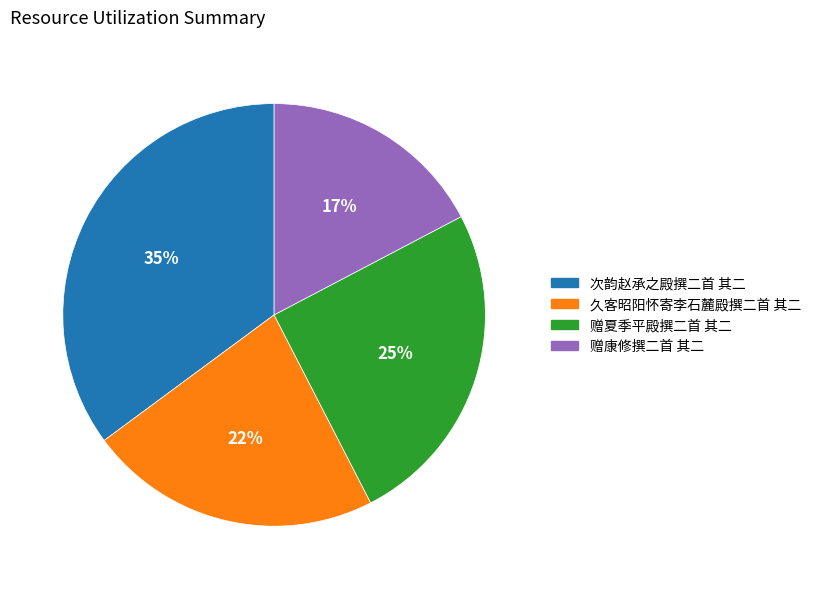

What is the ratio of the value at 次韵赵承之殿撰二首 其二 to the value at 久客昭阳怀寄李石麓殿撰二首 其二?

1.6